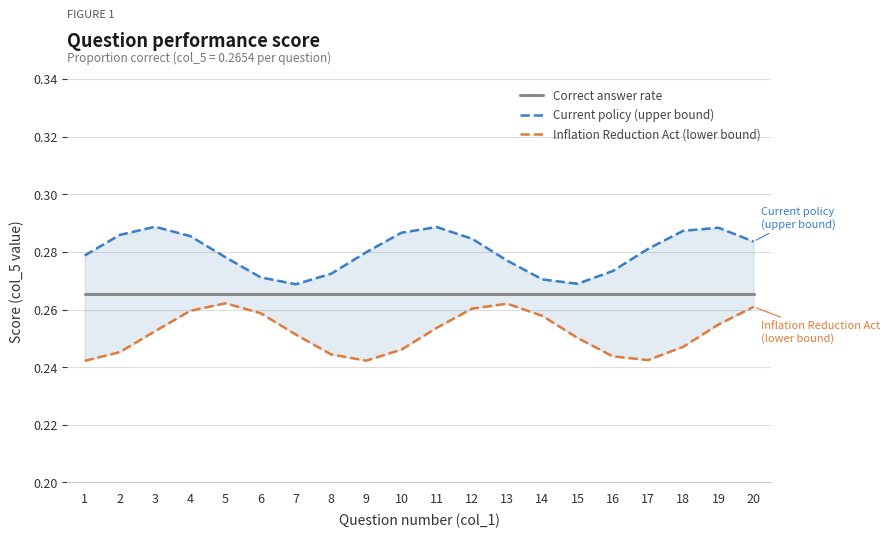

Reading right to left, what are all the values shown in this chart?

Correct answer rate: 20=0.3	19=0.3	18=0.3	17=0.3	16=0.3	15=0.3	14=0.3	13=0.3	12=0.3	11=0.3	10=0.3	9=0.3	8=0.3	7=0.3	6=0.3	5=0.3	4=0.3	3=0.3	2=0.3	1=0.3
Current policy (upper bound): 20=0.3	19=0.3	18=0.3	17=0.3	16=0.3	15=0.3	14=0.3	13=0.3	12=0.3	11=0.3	10=0.3	9=0.3	8=0.3	7=0.3	6=0.3	5=0.3	4=0.3	3=0.3	2=0.3	1=0.3
Inflation Reduction Act (lower bound): 20=0.3	19=0.3	18=0.2	17=0.2	16=0.2	15=0.3	14=0.3	13=0.3	12=0.3	11=0.3	10=0.2	9=0.2	8=0.2	7=0.3	6=0.3	5=0.3	4=0.3	3=0.3	2=0.2	1=0.2